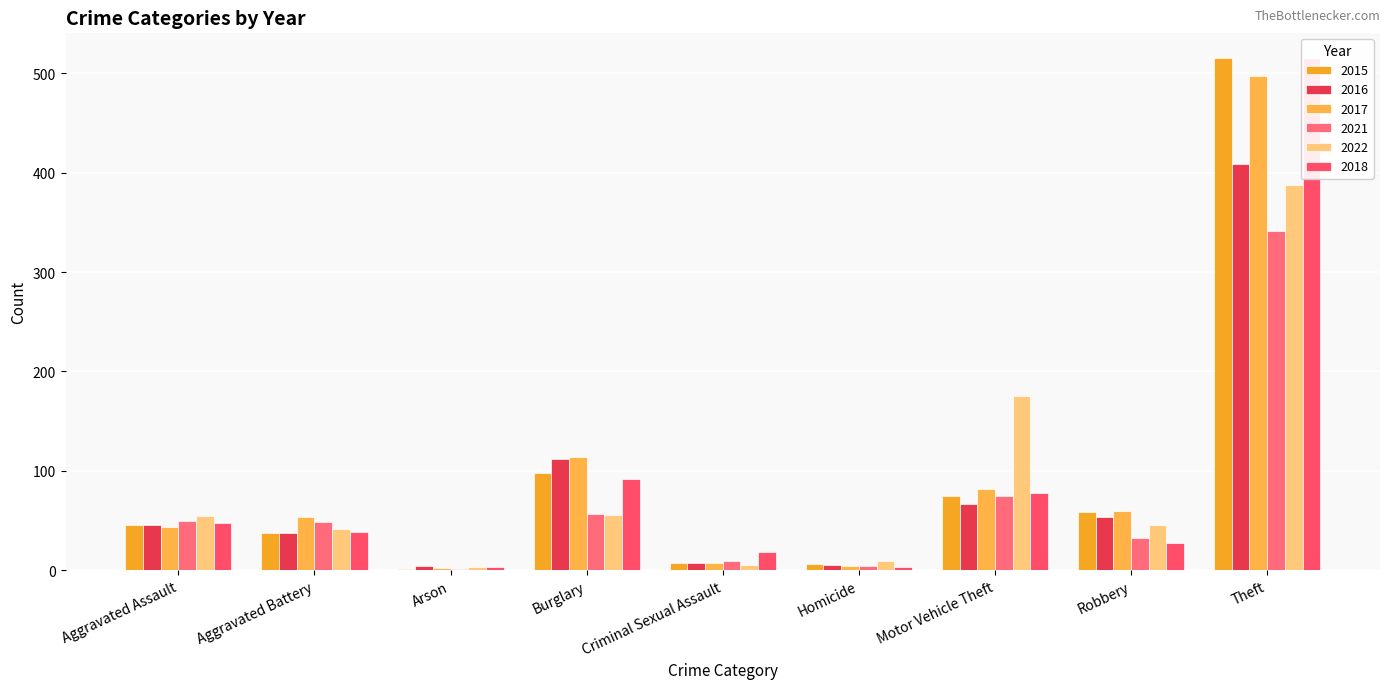

Which has a higher value, Theft or Criminal Sexual Assault?

Theft